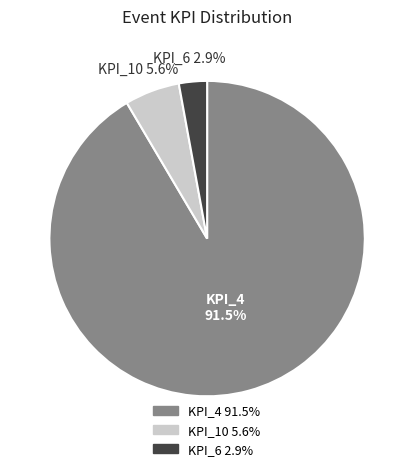

Does any single category account for the majority?

Yes